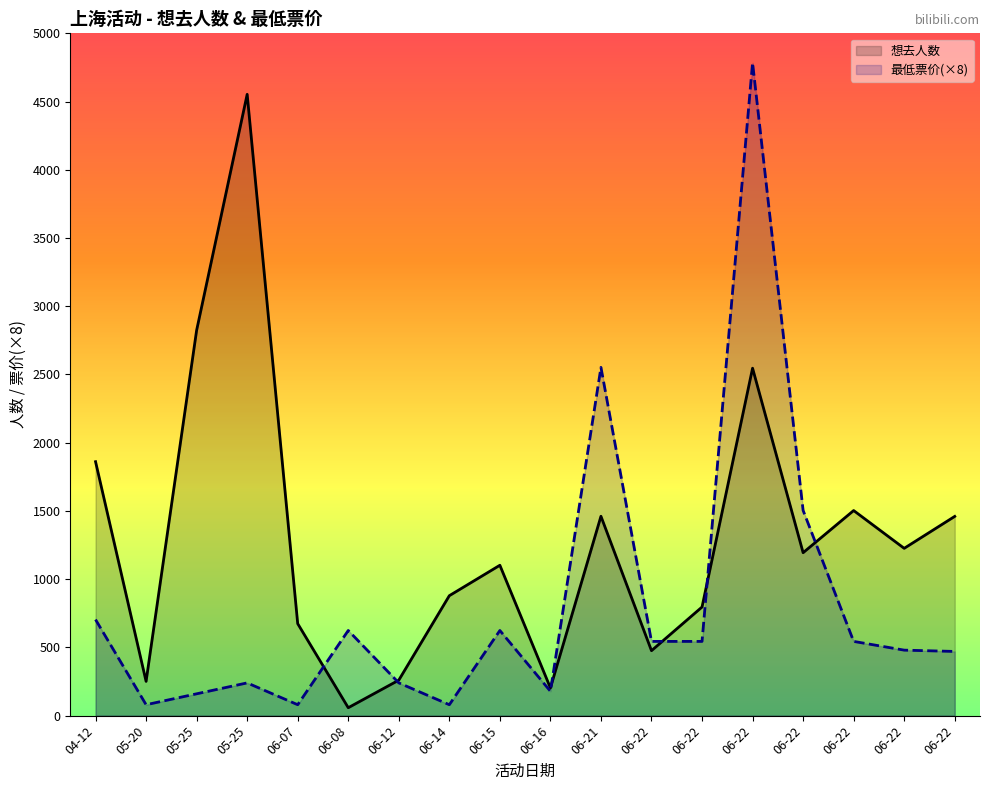

What is the total value across all series at 06-14?

959.0